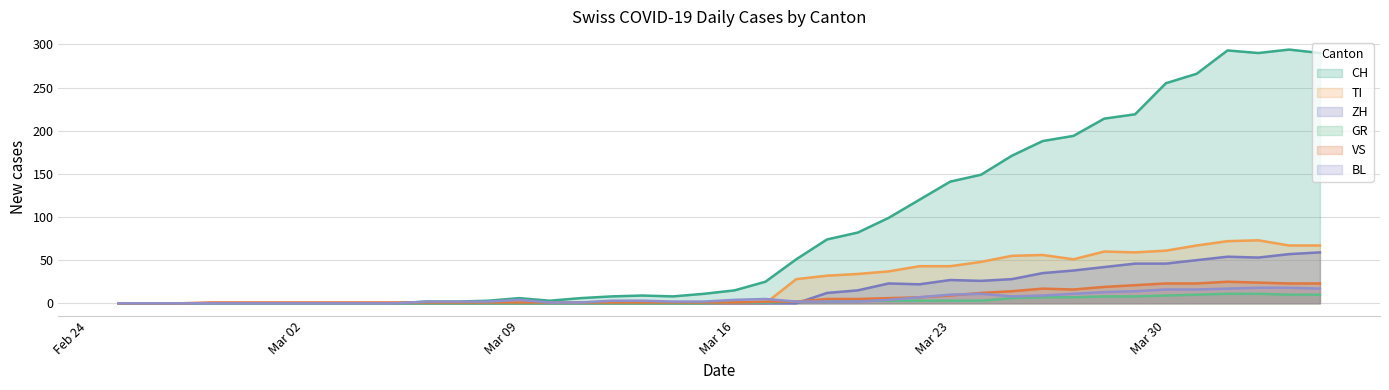

How many lines are shown in the chart?

6